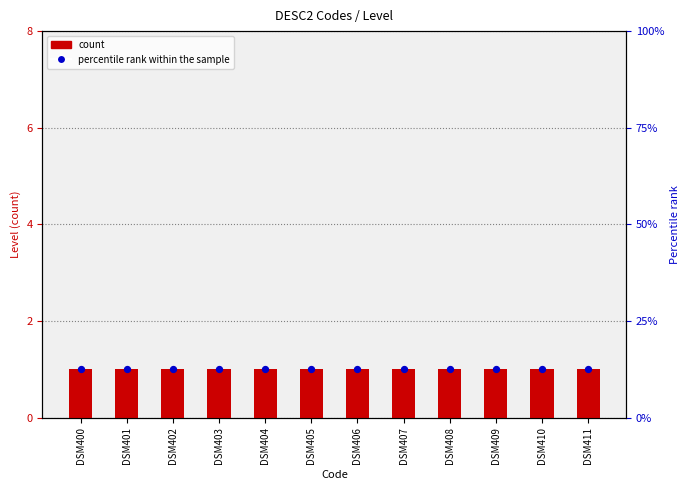

Which series reaches the minimum Y coordinate?

count